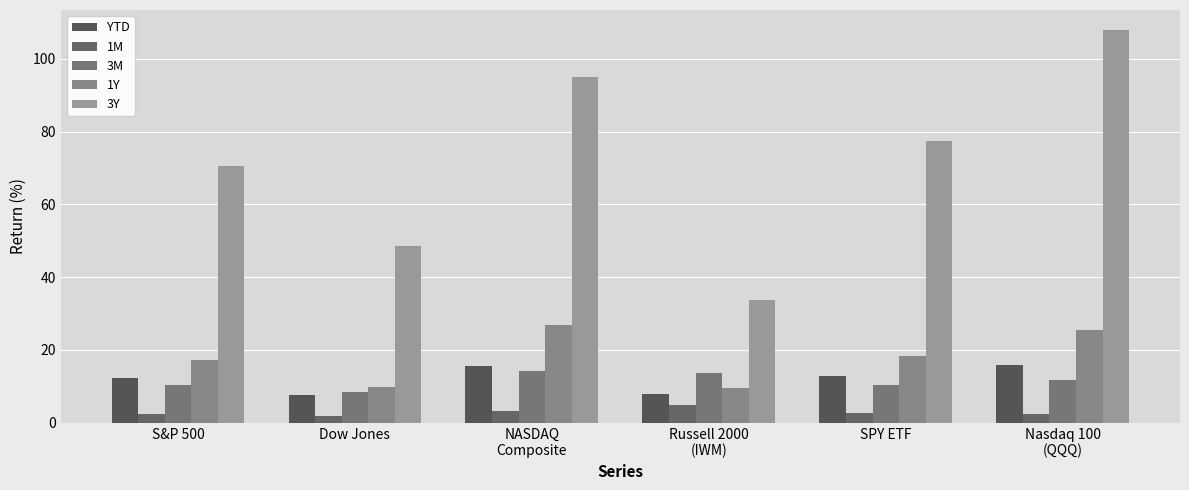

At which label does YTD reach its peak?

Nasdaq 100
(QQQ)